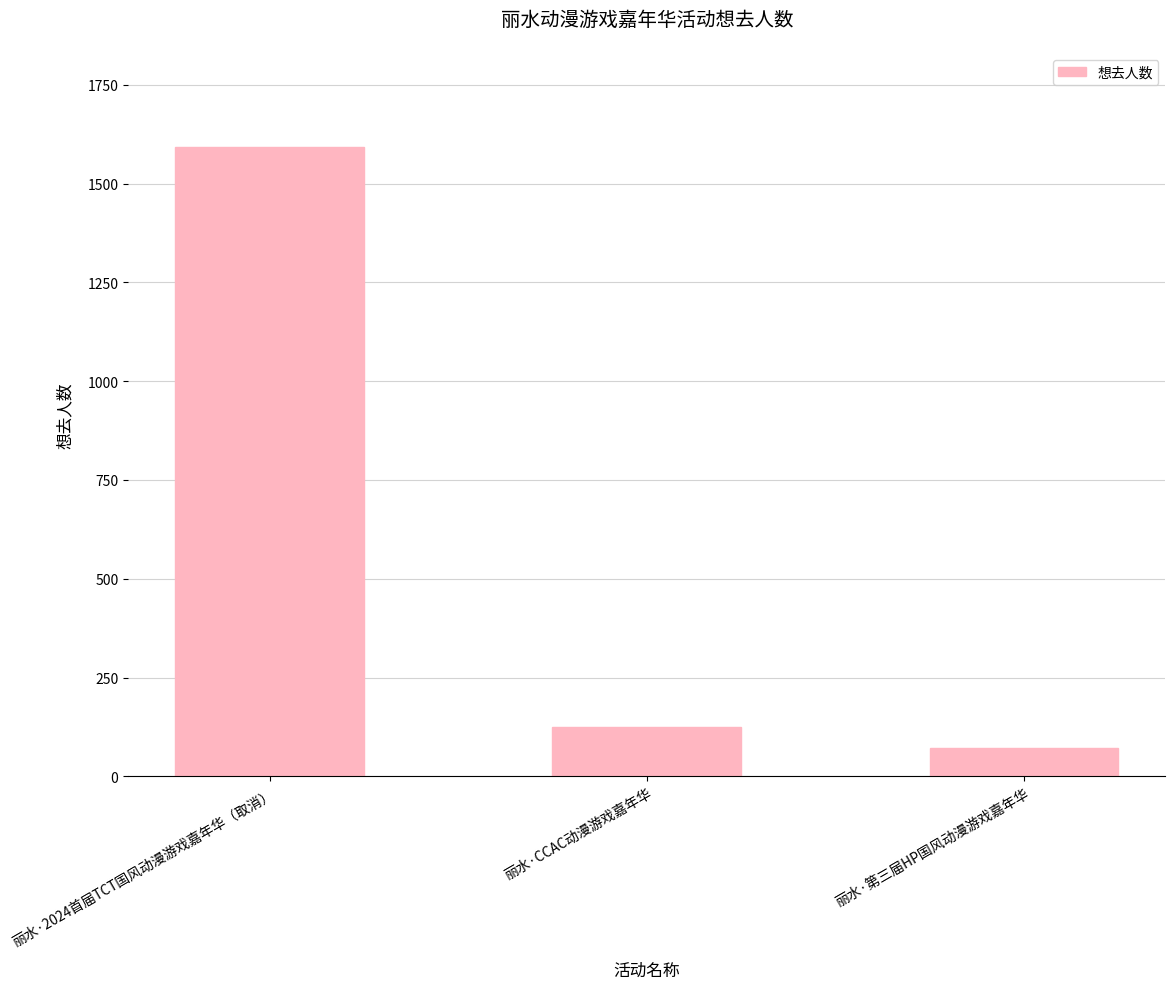

The chart shows a value of 73 at 丽水·第三届HP国风动漫游戏嘉年华. True or false?

True